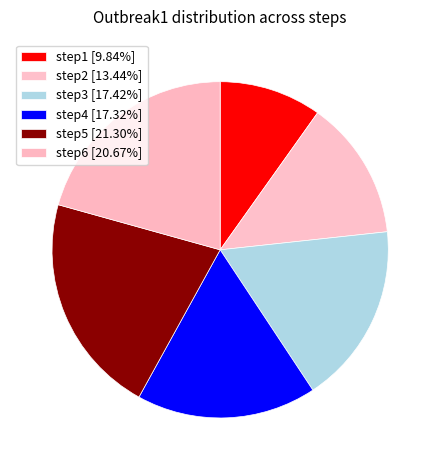

To the nearest percent, what percentage of the pie is step6?

21%